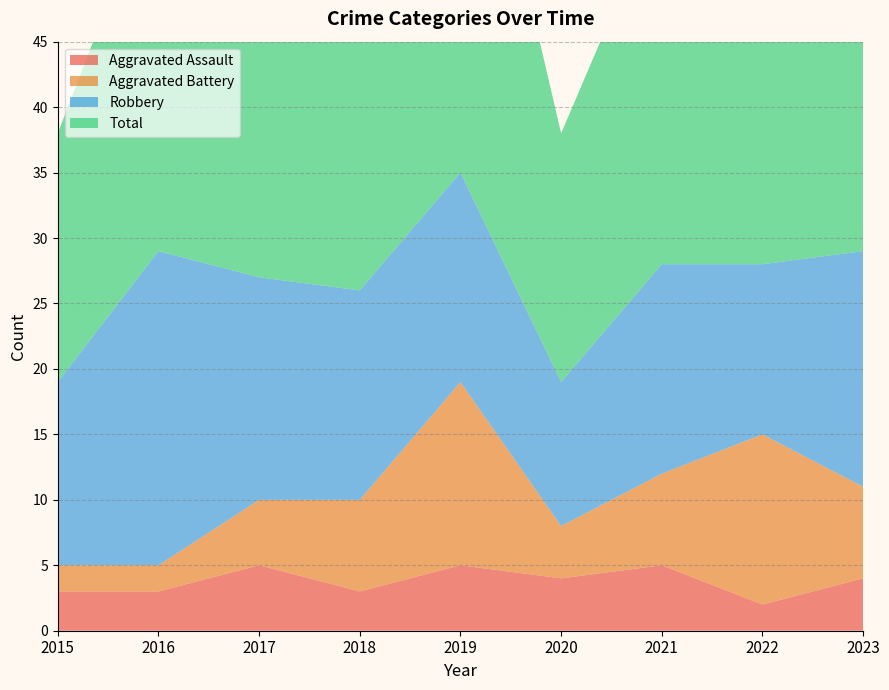

Reading left to right, transcribe all the data shown in this chart.

Aggravated Assault: 2015=3	2016=3	2017=5	2018=3	2019=5	2020=4	2021=5	2022=2	2023=4
Aggravated Battery: 2015=2	2016=2	2017=5	2018=7	2019=14	2020=4	2021=7	2022=13	2023=7
Robbery: 2015=14	2016=24	2017=17	2018=16	2019=16	2020=11	2021=16	2022=13	2023=18
Total: 2015=19	2016=29	2017=27	2018=28	2019=36	2020=19	2021=28	2022=29	2023=30